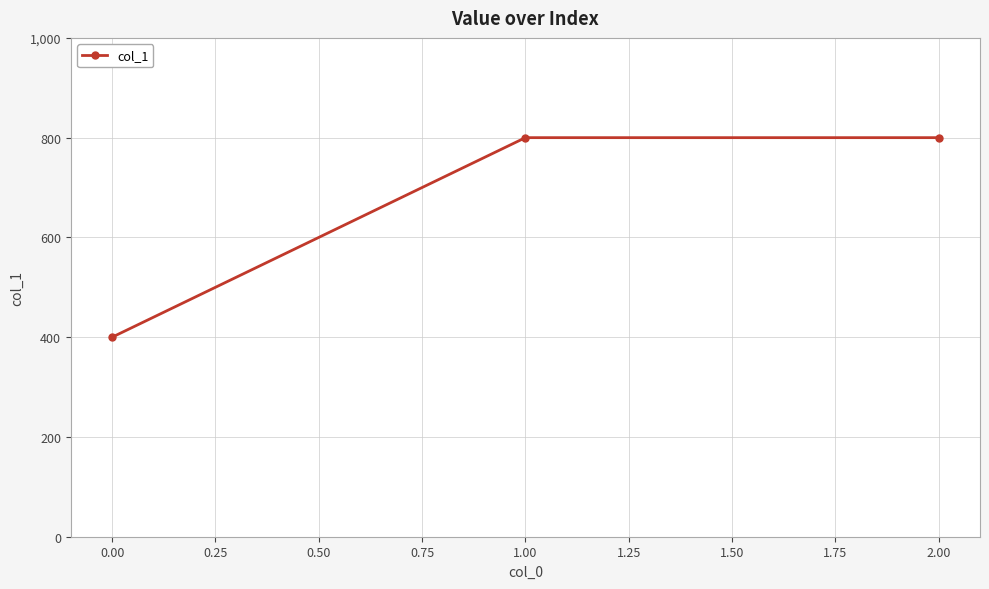

What value does the data have at 0.00, to the nearest 10?

400